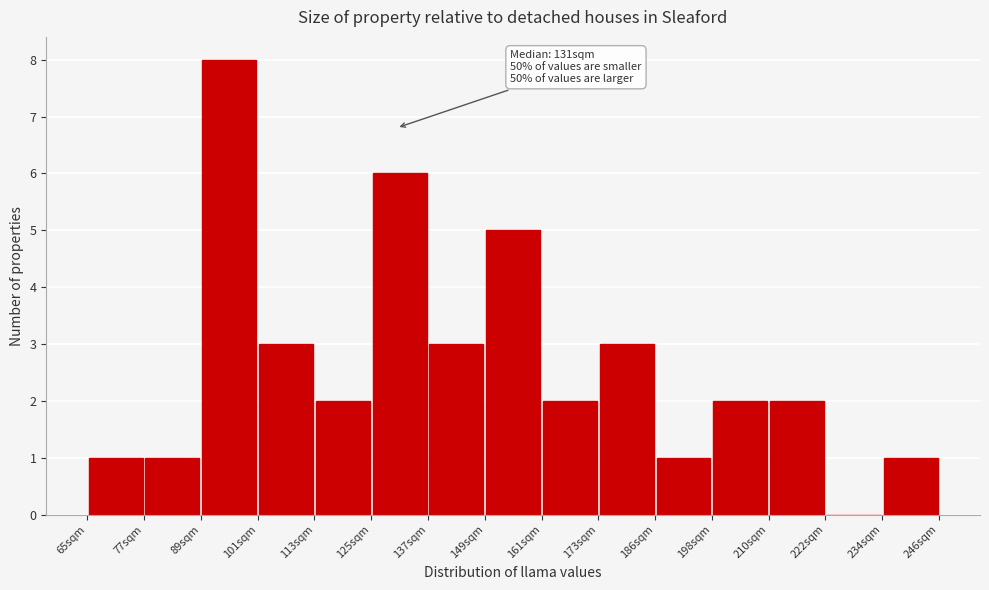

Which range on the x-axis has the tallest bar?

90 to 102